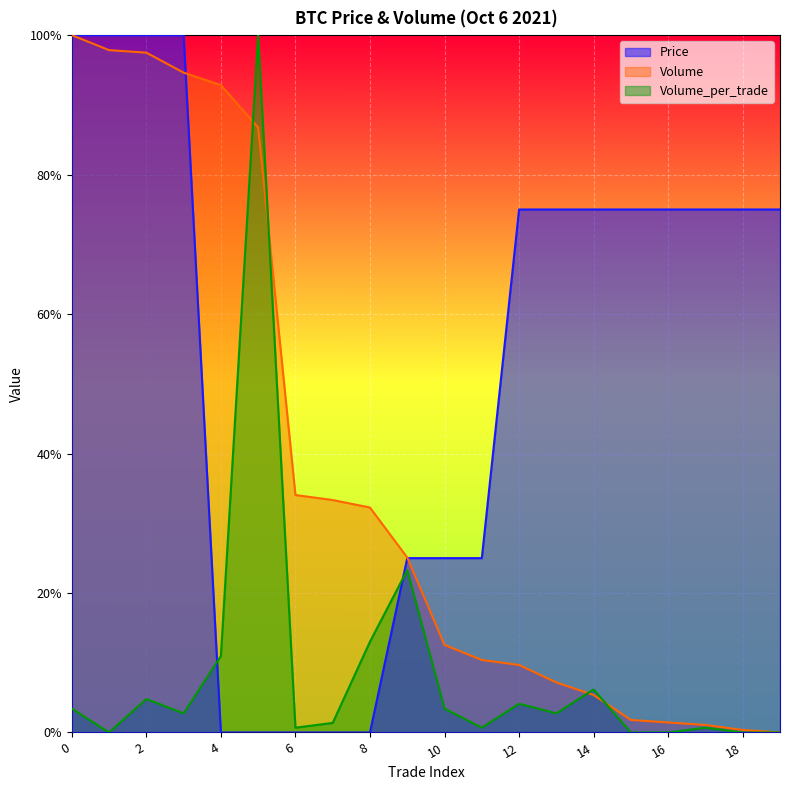

What is the sum of the Volume values at 8 and 12?

0.4